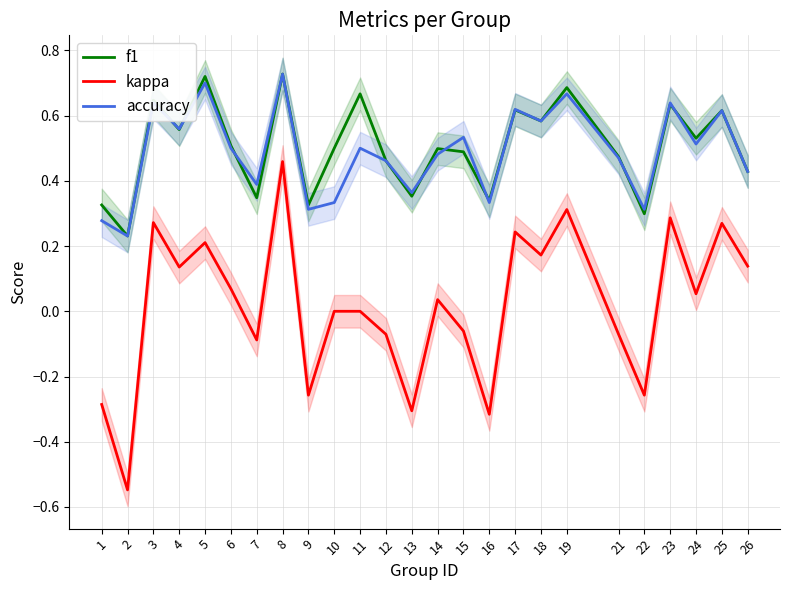

What is the value of the accuracy point at the 18th from the left?

0.6